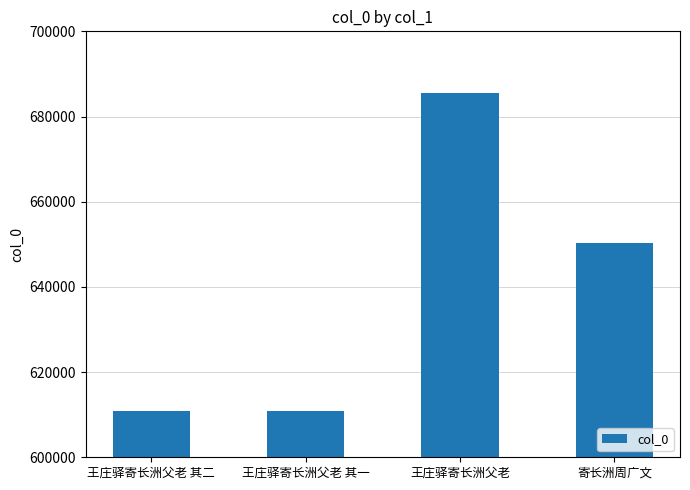

What is the ratio of the value at 王庄驿寄长洲父老 to the value at 王庄驿寄长洲父老 其一?

1.1